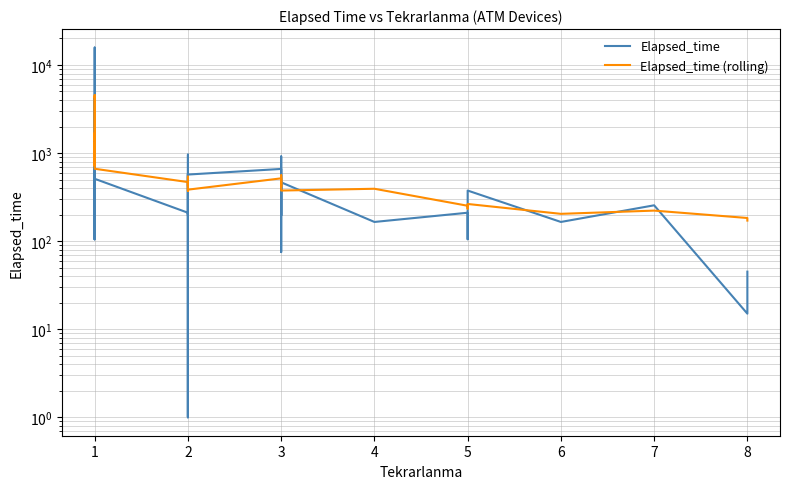

How many data points in Elapsed_time are less than 465?

20